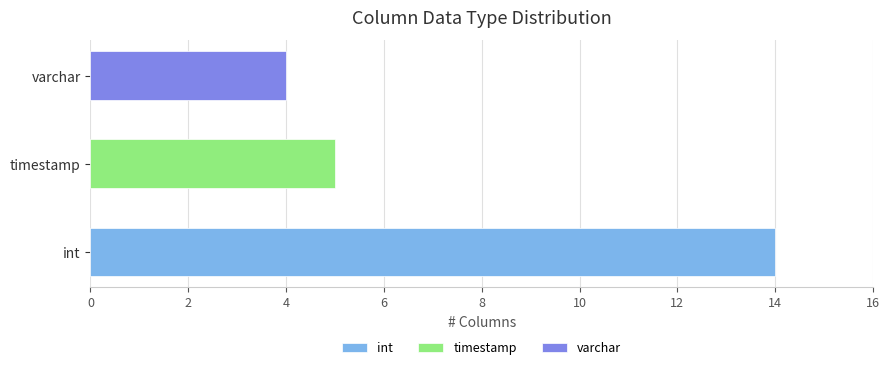

How many bars are there in each group?

3